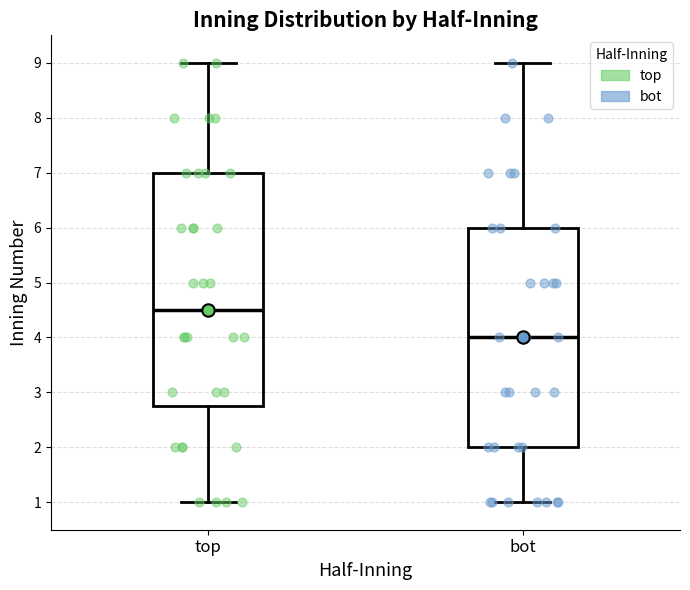

Reading left to right, transcribe this box plot: for each box, give where its median line is, the range the box spans, and where its two whiskers end, as read against the y-axis. The values are not printed on the chart, so give them approximately, as read against the axis.

top: median 4.5, box 2.8 to 7.0, whiskers 1.0 to 9.0
bot: median 4.0, box 2.0 to 6.0, whiskers 1.0 to 9.0